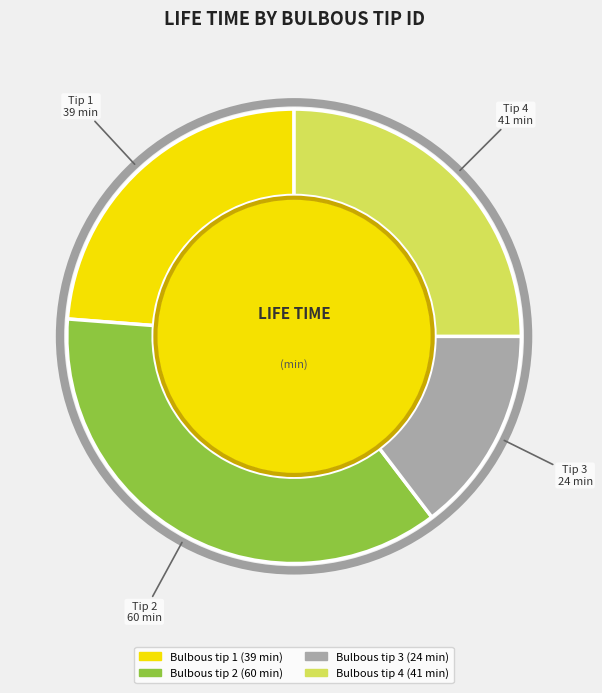

Is there a majority slice in this chart?

No